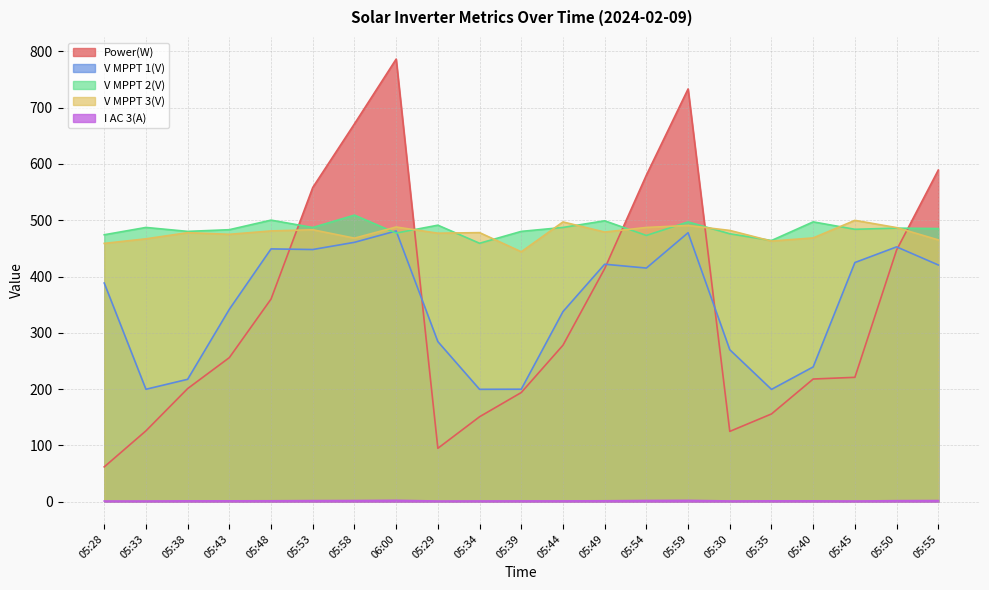

What are all the series names shown in the legend?

Power(W), V MPPT 1(V), V MPPT 2(V), V MPPT 3(V), I AC 3(A)